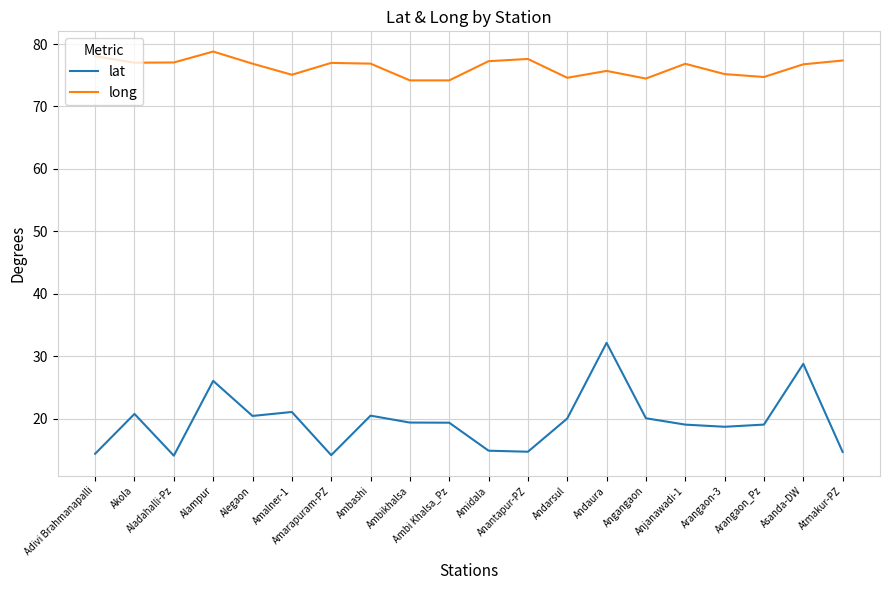

Which series has the widest spread of values?

lat